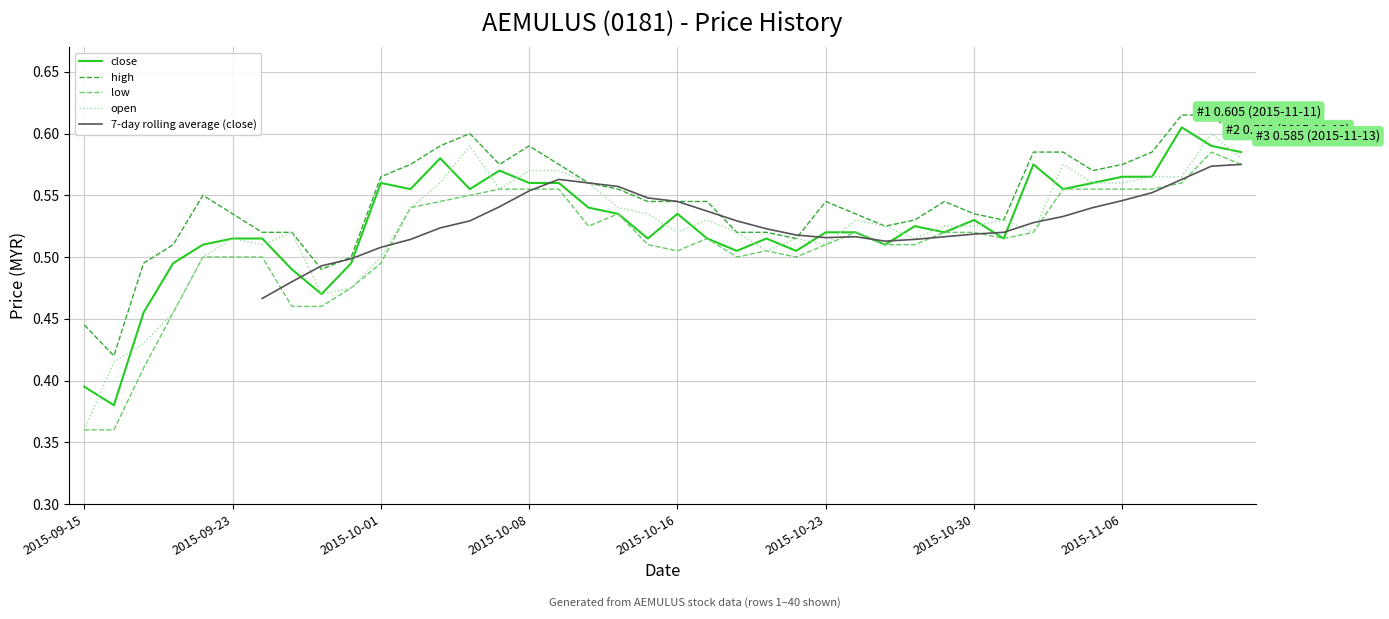

At which label does open reach its minimum?

2015-09-15